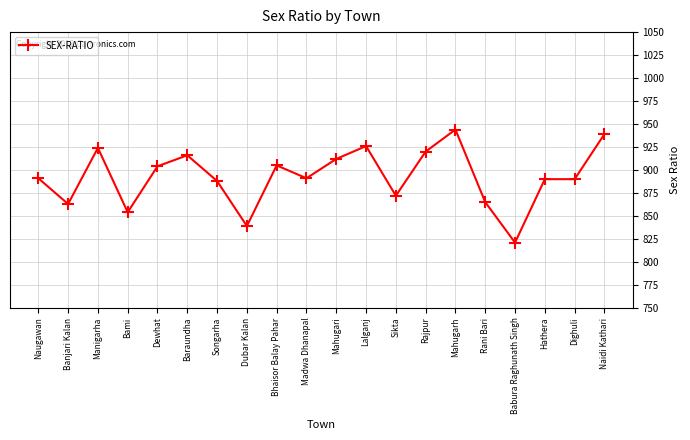

Which has a higher value, Babura Raghunath Singh or Sikta?

Sikta